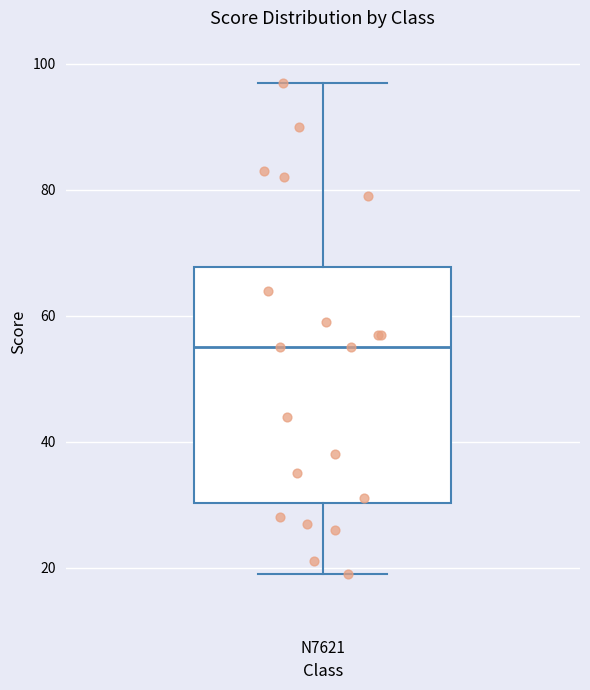

Read this box plot against the y-axis: the position of the median line, the range covered by the box, and the ends of both whiskers. The values are not printed on the chart, so give them approximately, as read against the axis.

median 56, box 30 to 68, whiskers 20 to 98